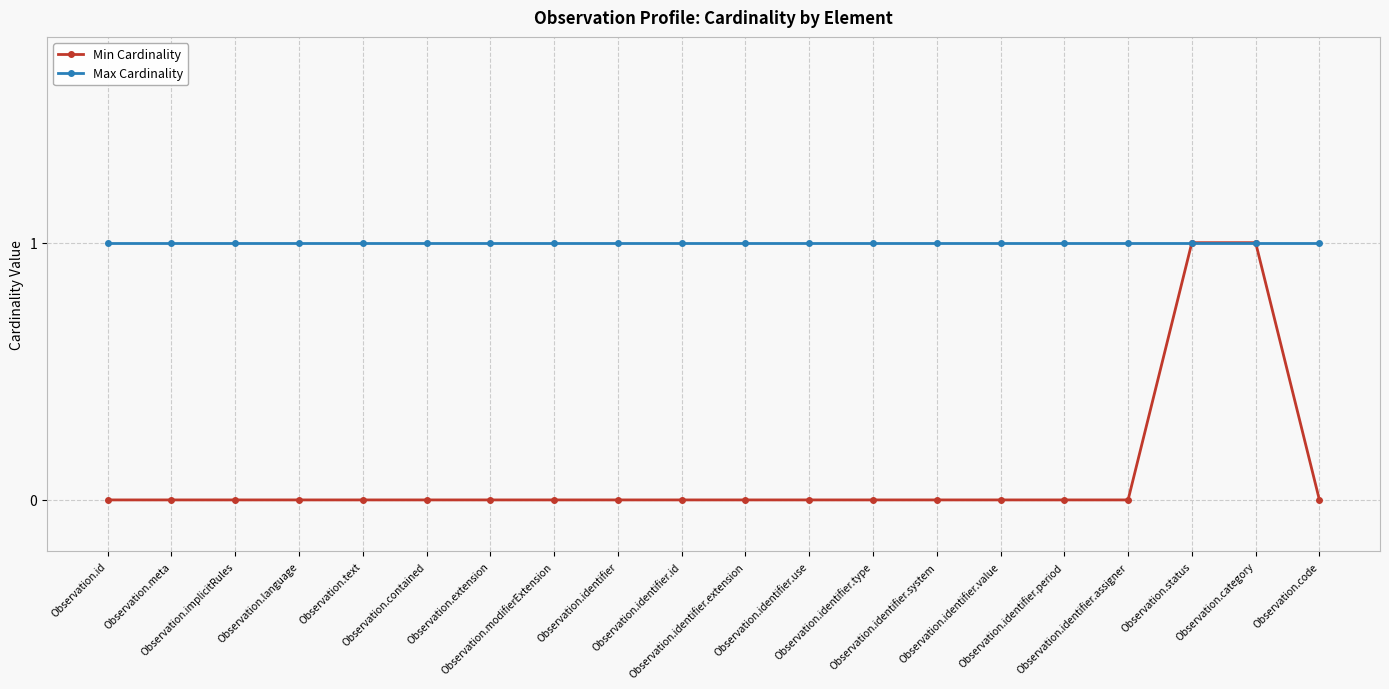

What are all the series names shown in the legend?

Min Cardinality, Max Cardinality